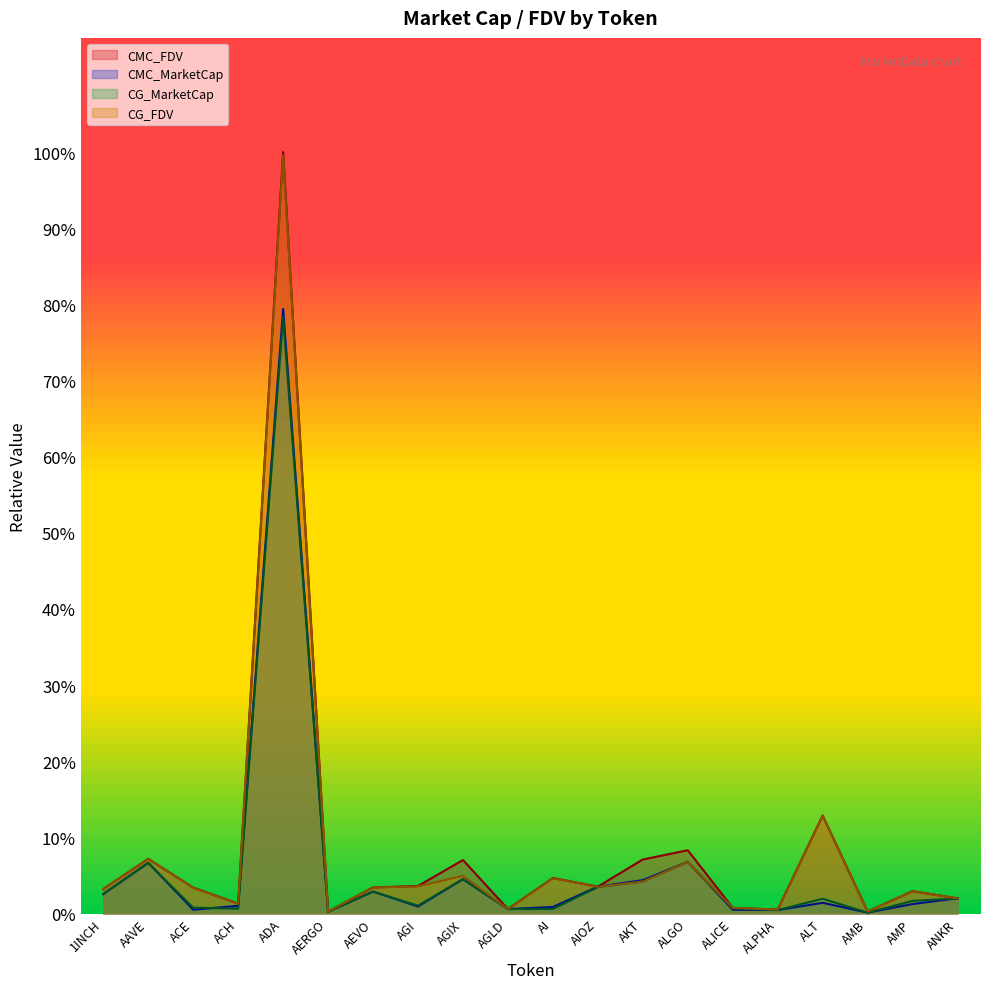

Which category has the highest value in the CG_MarketCap series?

ADA